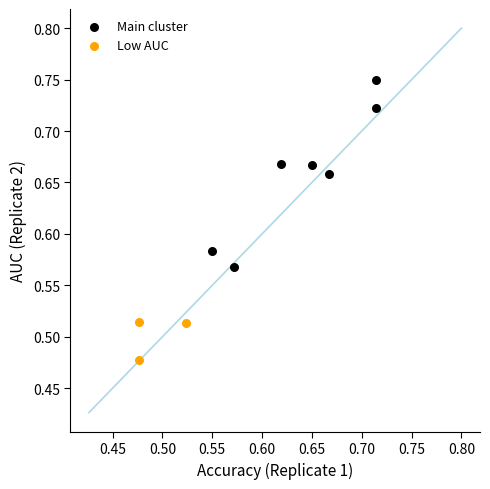

Which series reaches the minimum Y coordinate?

Low AUC